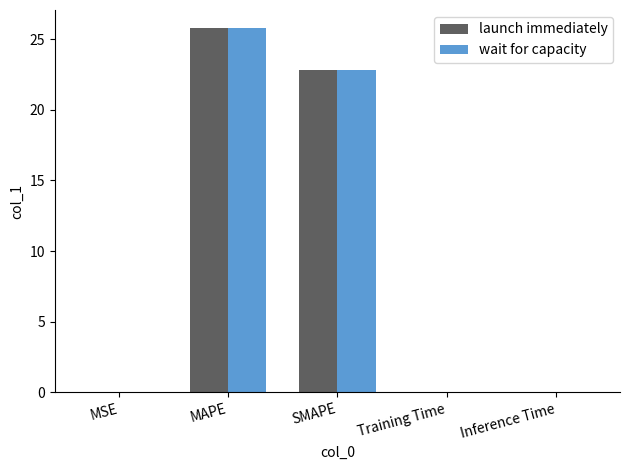

Is the value of launch immediately at Inference Time greater than the value of wait for capacity at MAPE?

No